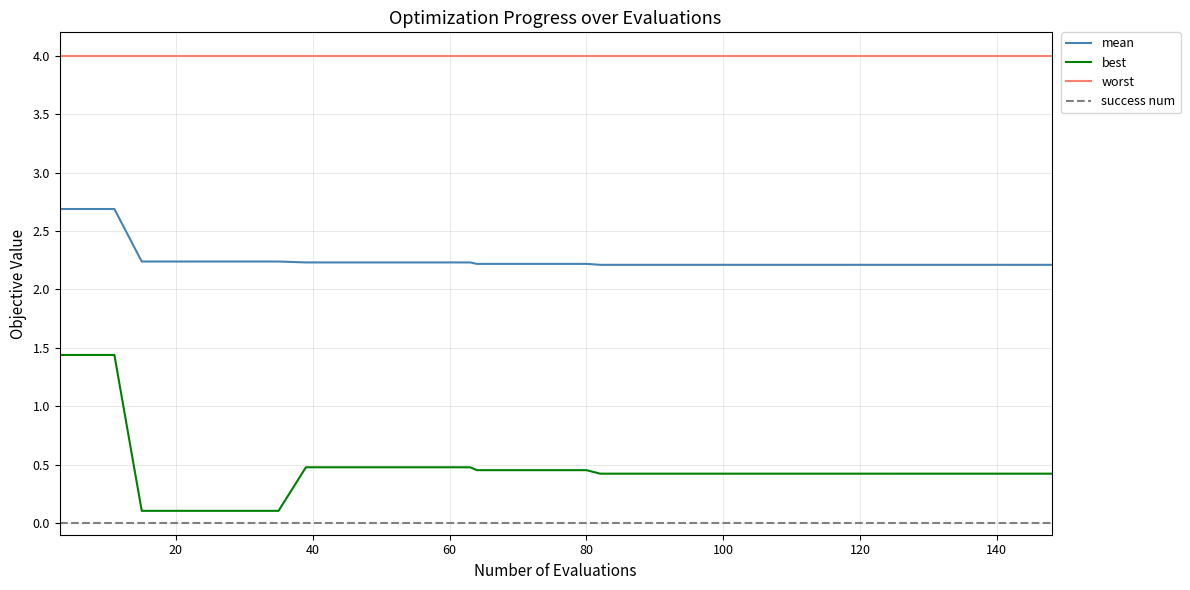

List the series in order of their peak value, highest first.

worst, mean, best, success num